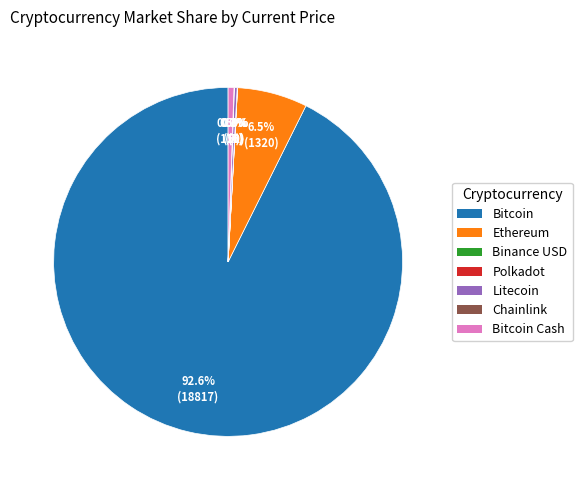

Which slice represents more than half of the pie?

Bitcoin